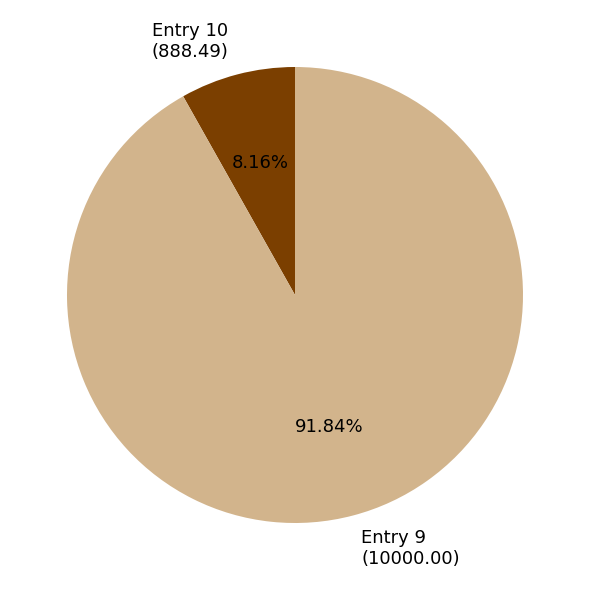

Is there any slice that represents more than half of the pie?

Yes